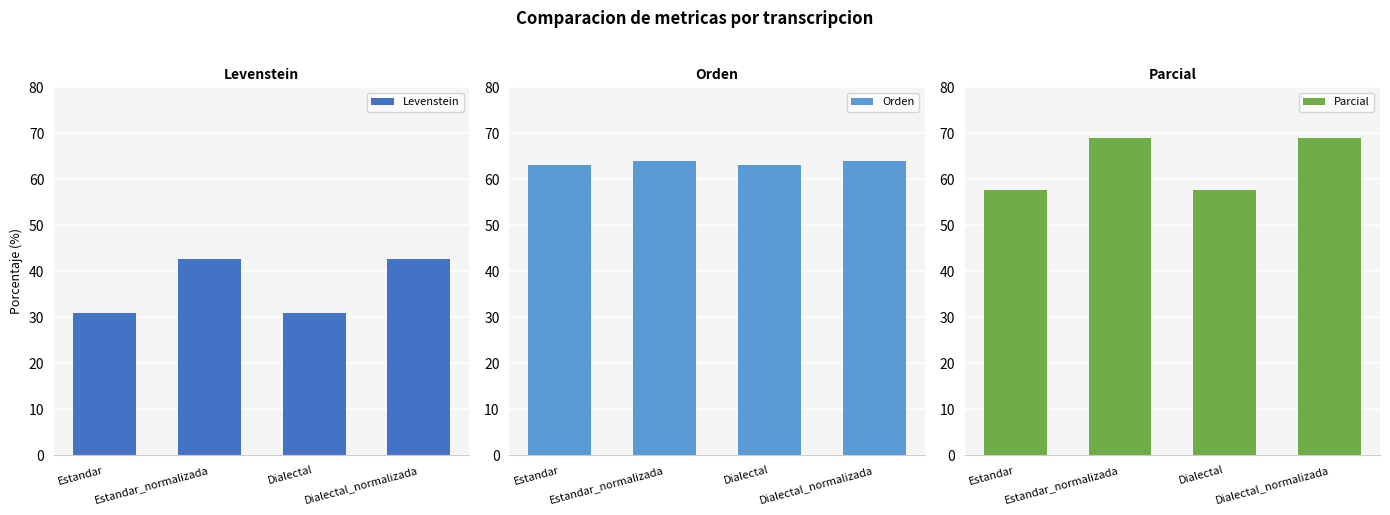

What is the value of the Parcial bar at the 3rd from the left?

57.6